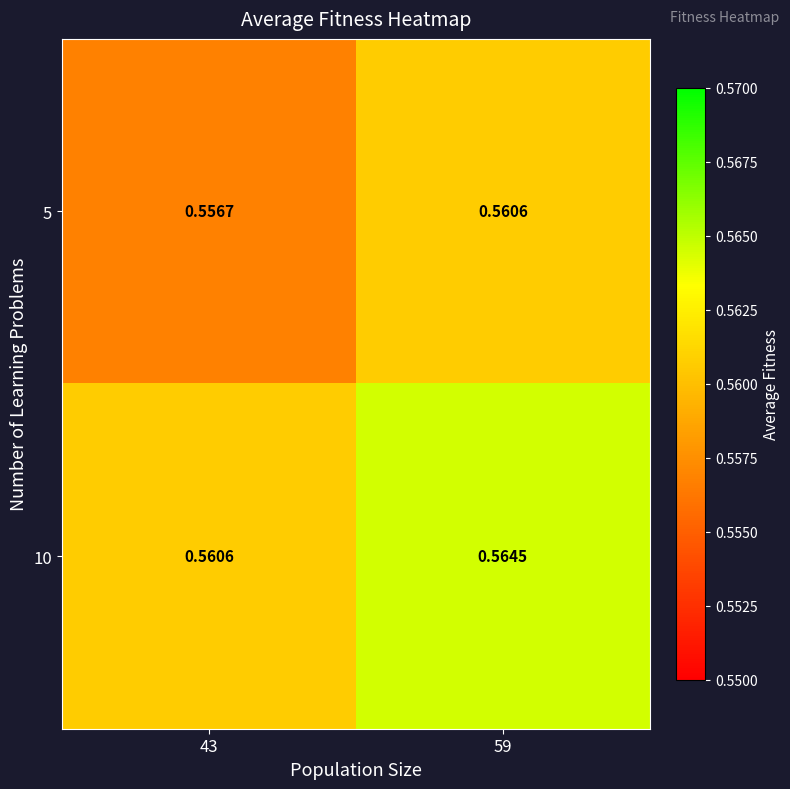

Is the value of 10 at 59 greater than the value of 5 at 59?

Yes